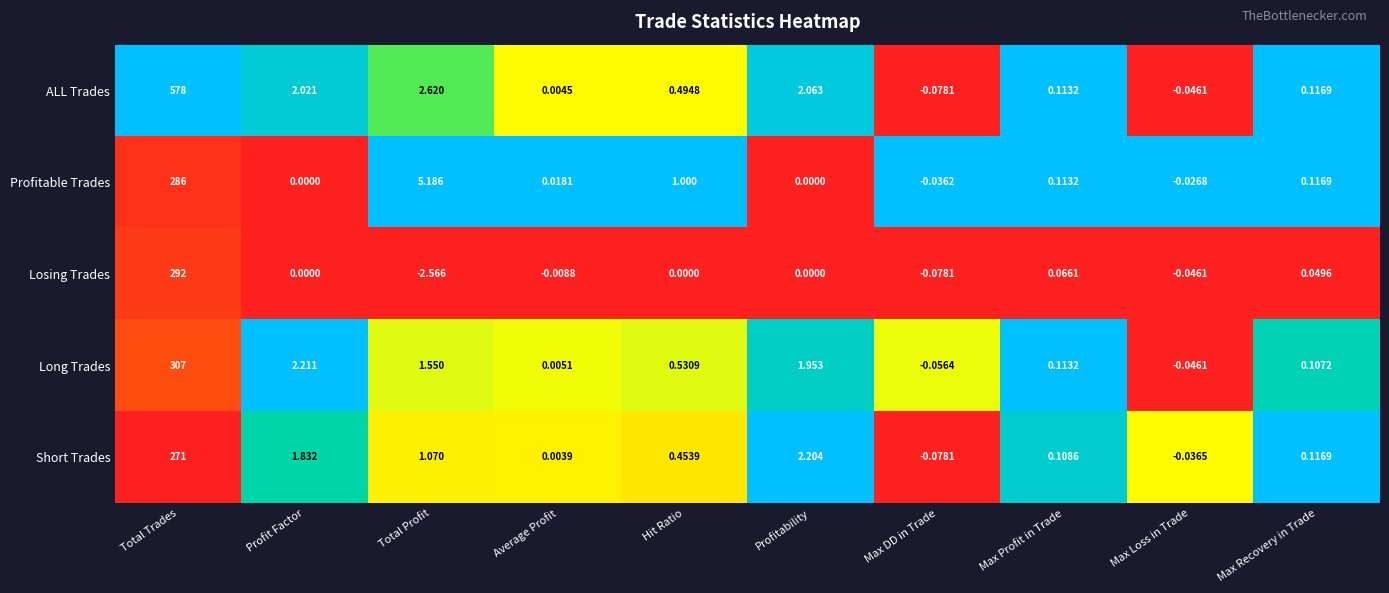

Between Max DD in Trade and Max Profit in Trade, which series saw the biggest shift?

ALL Trades